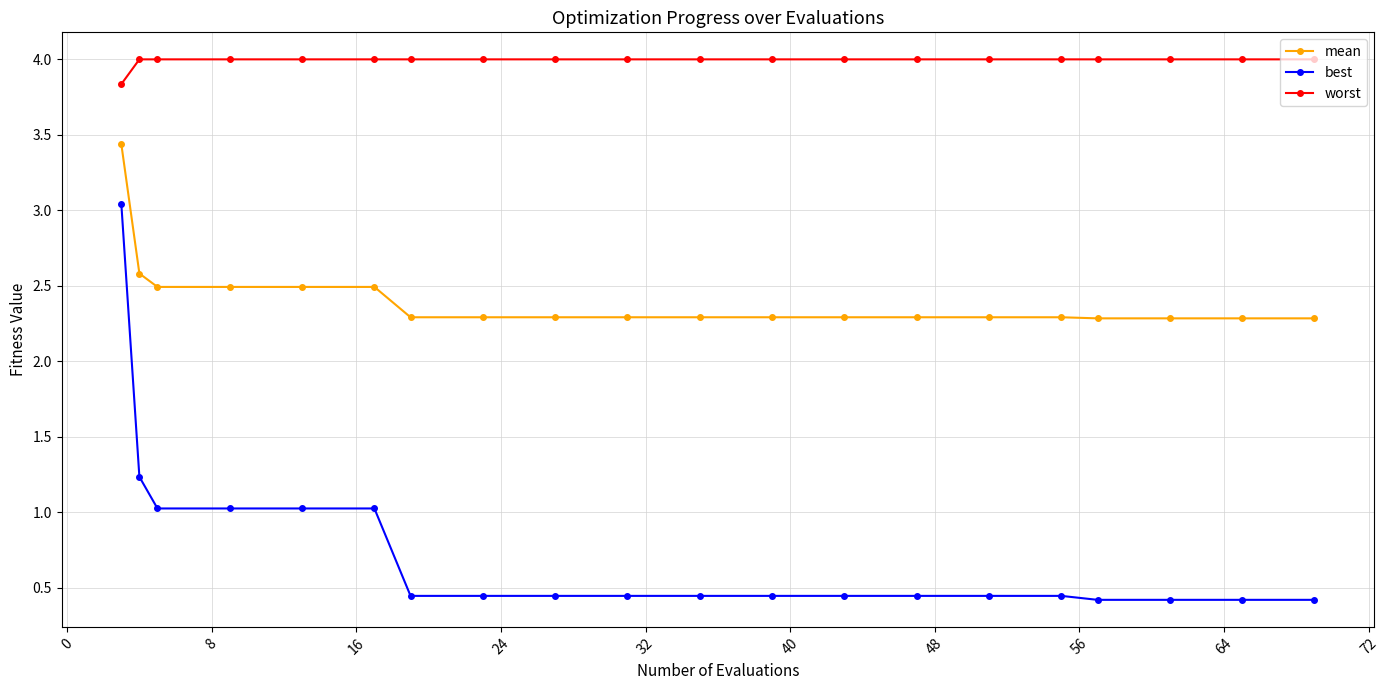

At how many categories does at least one series exceed 2?

20